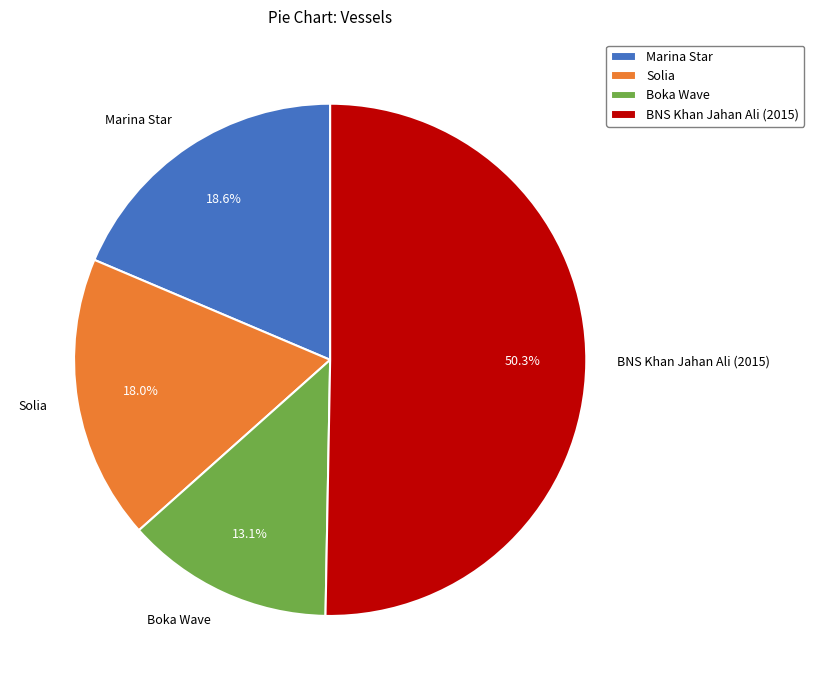

To the nearest percent, what is the difference between the largest and smallest slice percentages?

37%